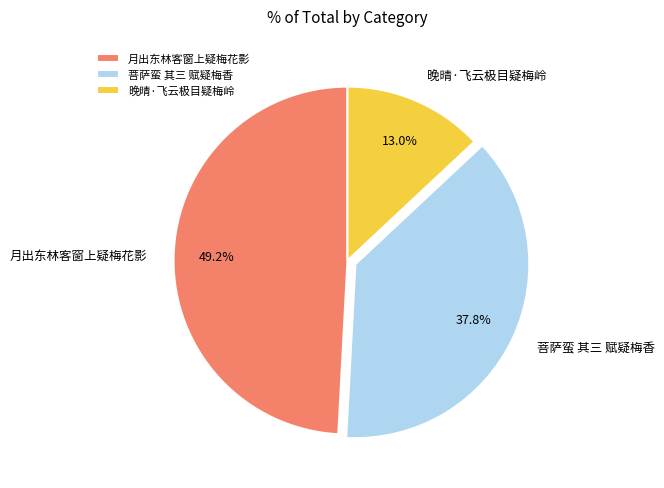

What is the total percentage of 月出东林客窗上疑梅花影 and 晚晴·飞云极目疑梅岭?

62.2%